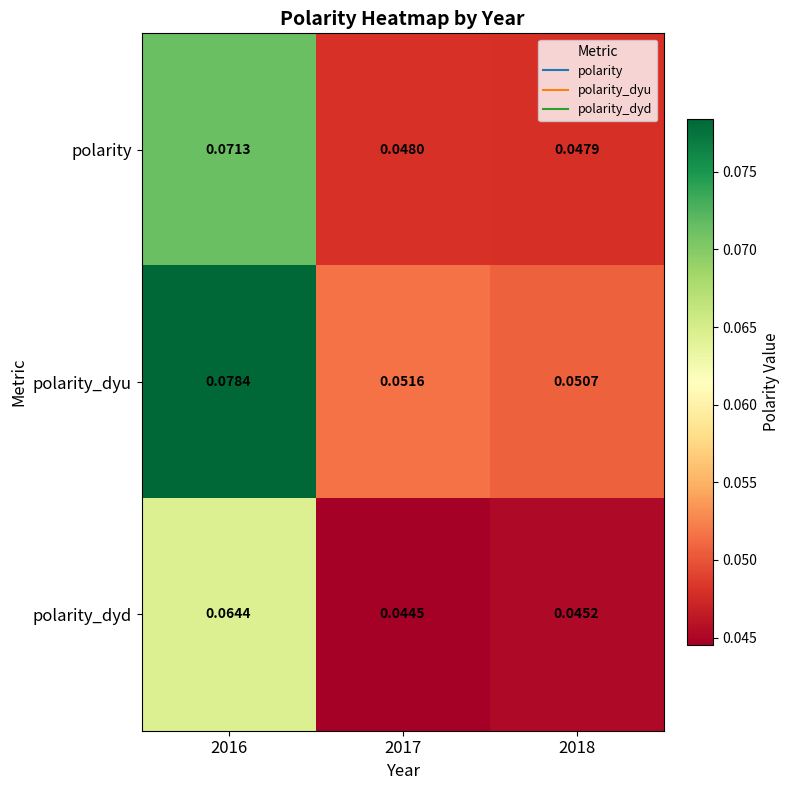

List the series in order of their overall mean, highest first.

polarity_dyu, polarity, polarity_dyd